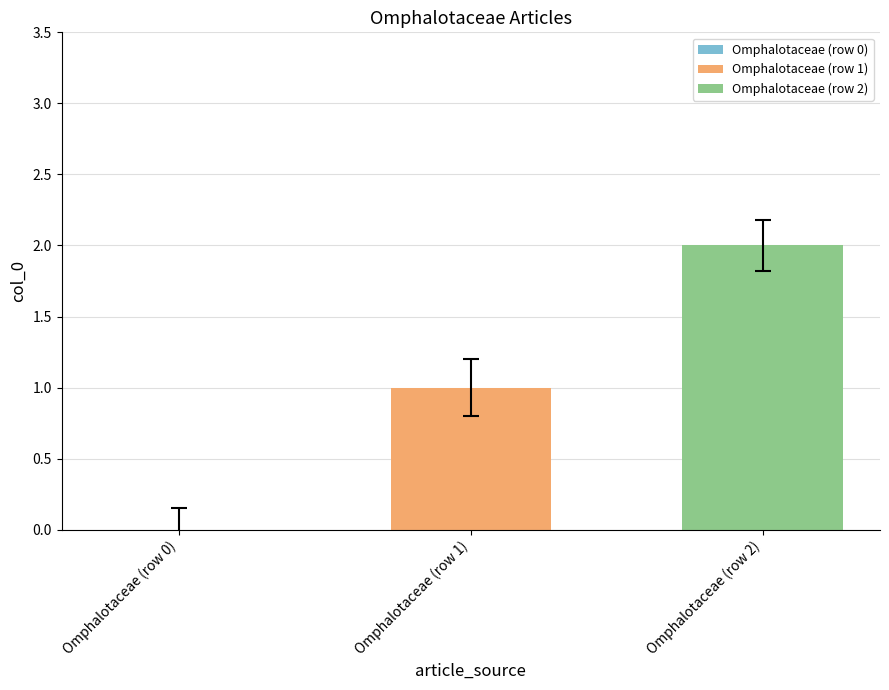

List the series in order of their overall mean, highest first.

Omphalotaceae (row 2), Omphalotaceae (row 1)